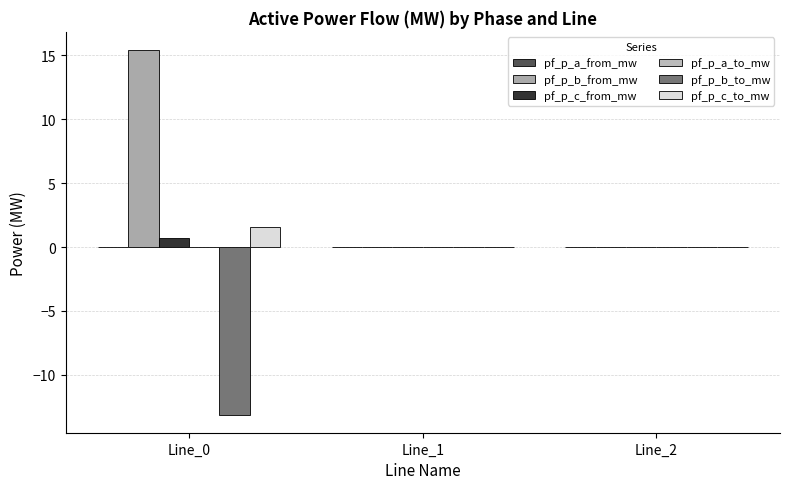

How many groups of bars are there?

3